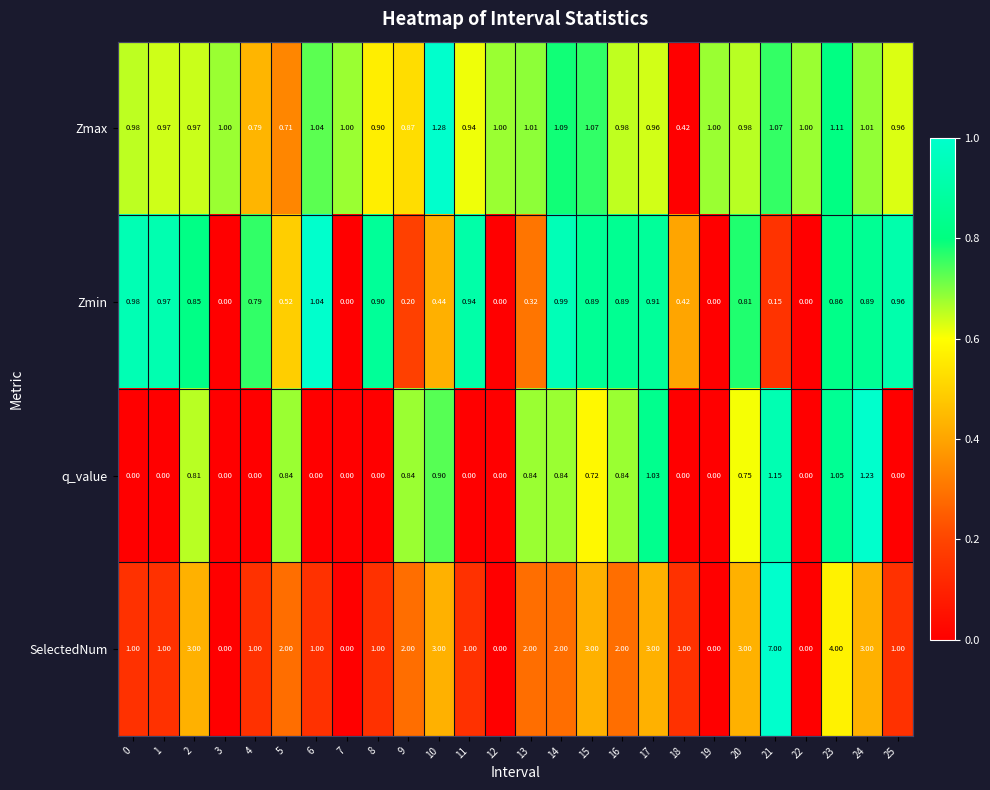

Is the value of SelectedNum at 25 greater than the value of Zmin at 1?

Yes